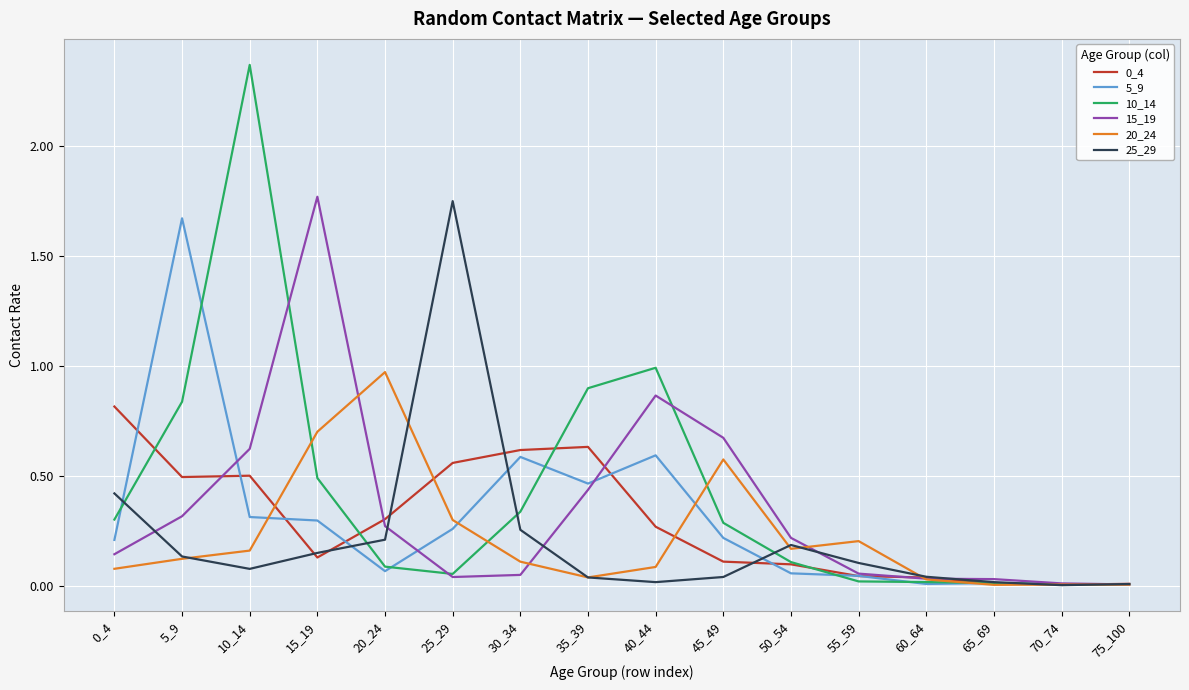

Which series has the largest range (max minus min)?

10_14